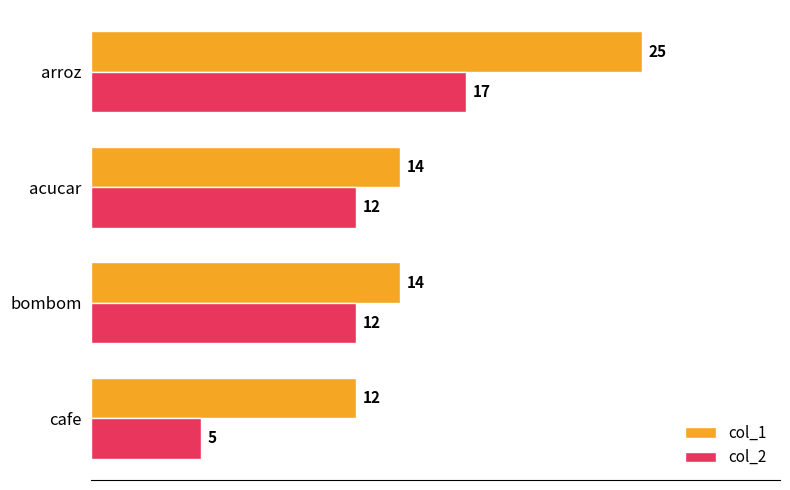

What are all the series names shown in the legend?

col_1, col_2